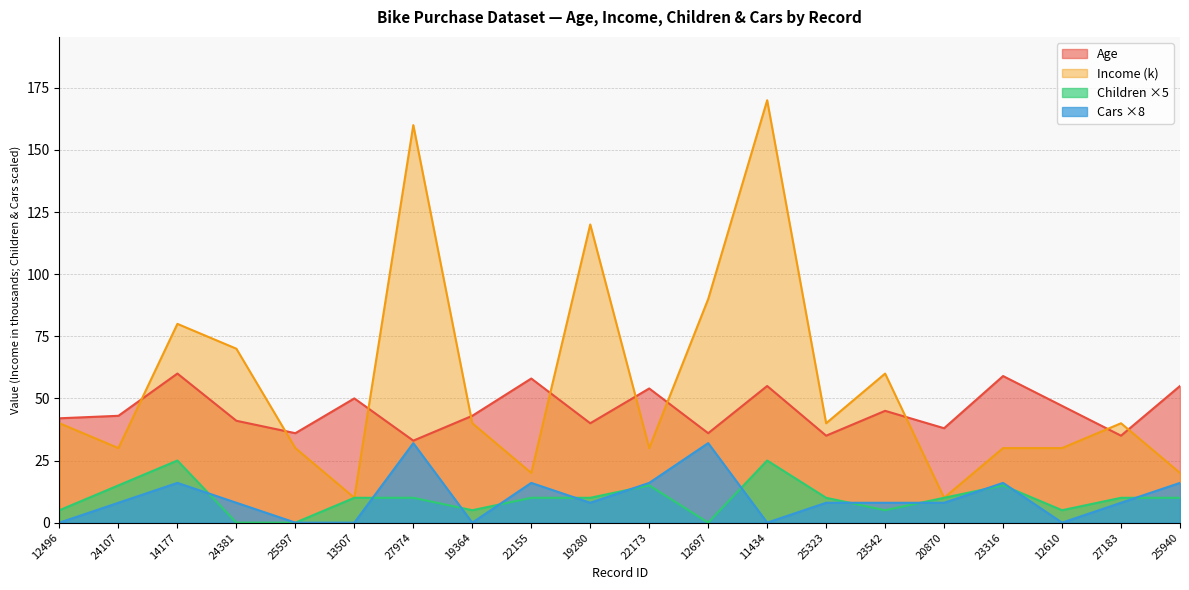

True or false: Income has more than 0 points higher than both neighbors.

True